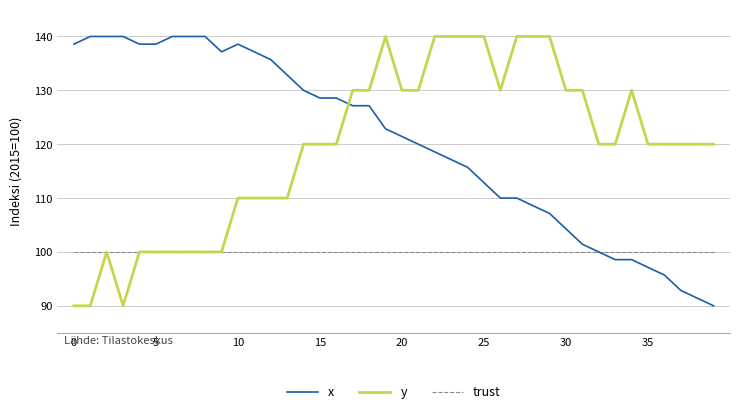

Which series has the largest total across all categories?

x